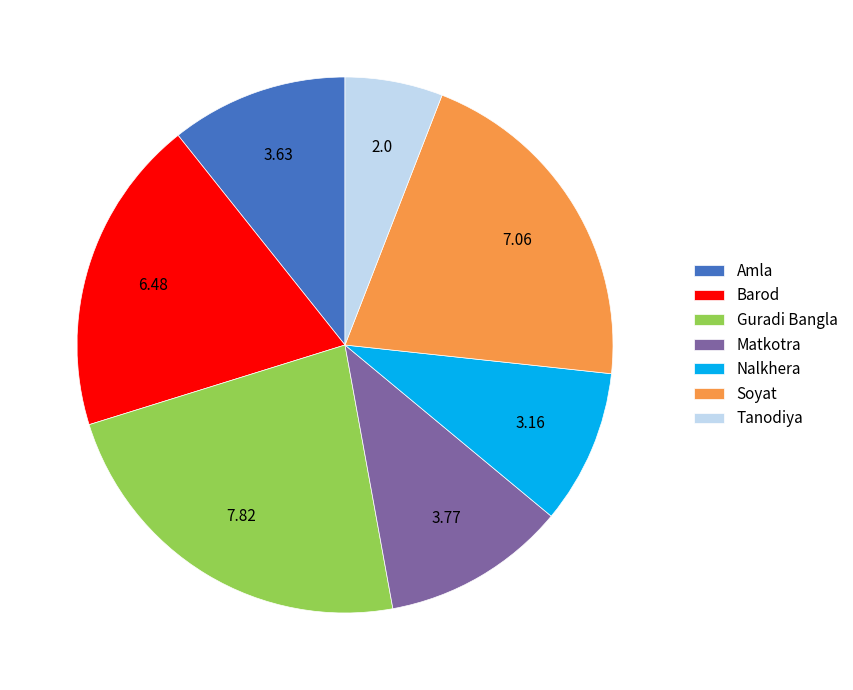

Do Guradi Bangla and Matkotra together represent more than half of the pie?

No